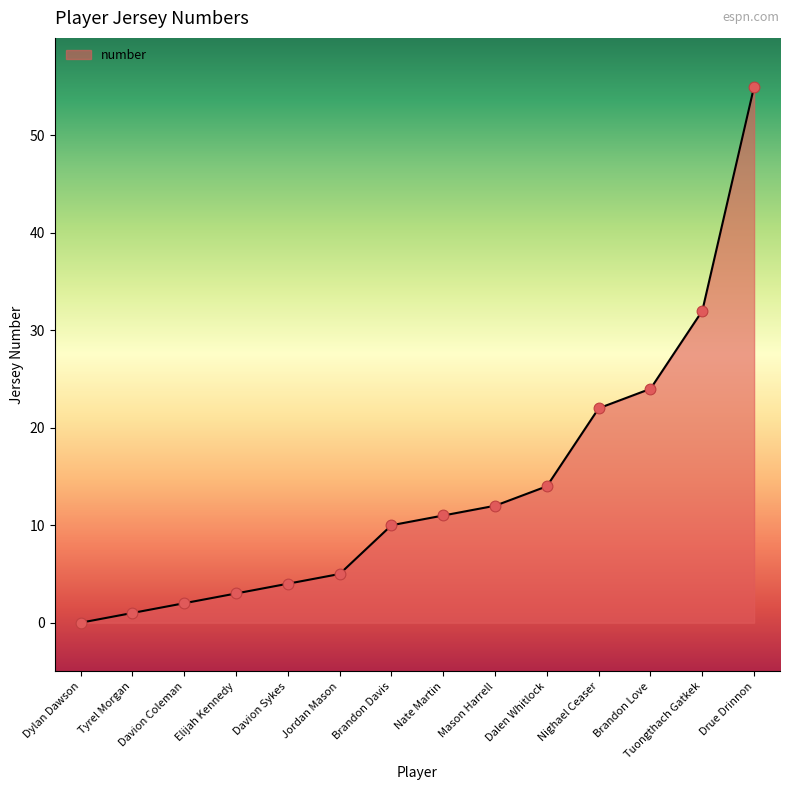

What is the change in value from Jordan Mason to Mason Harrell?

+7